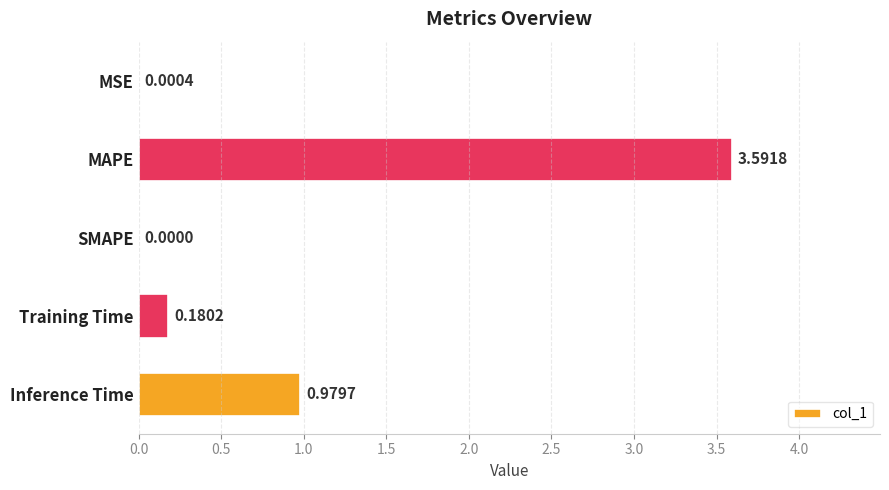

Which category has the highest value across all series?

MAPE